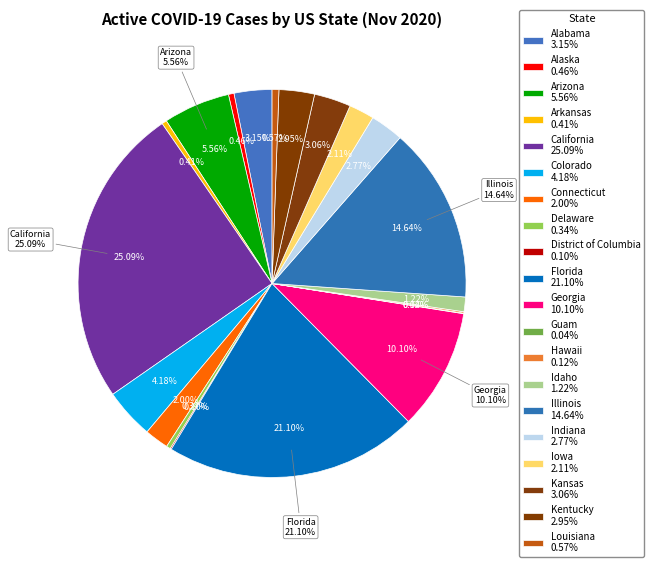

Count the number of slices in the pie.

20